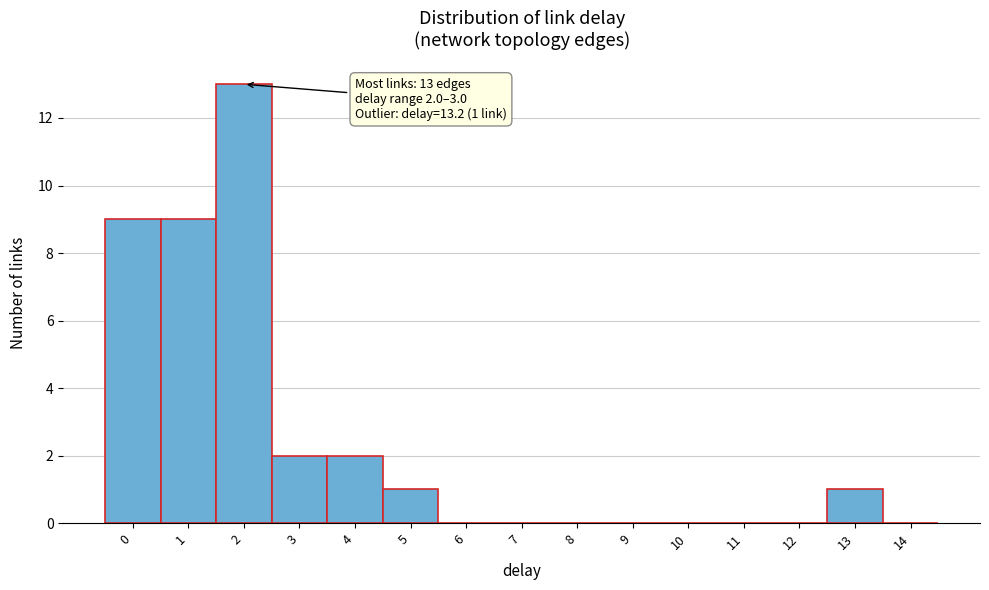

Reading left to right, what are all the values shown in this chart?

0=9	1=9	2=13	3=2	4=2	5=1	6=0	7=0	8=0	9=0	10=0	11=0	12=0	13=1	14=0